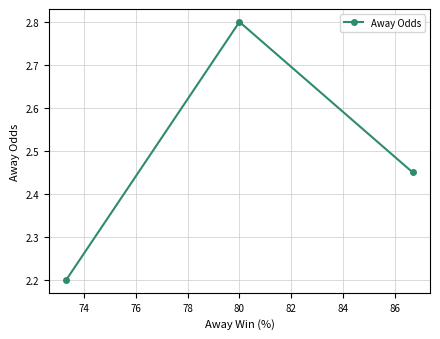

Does the chart display data point markers on the line(s)?

Yes